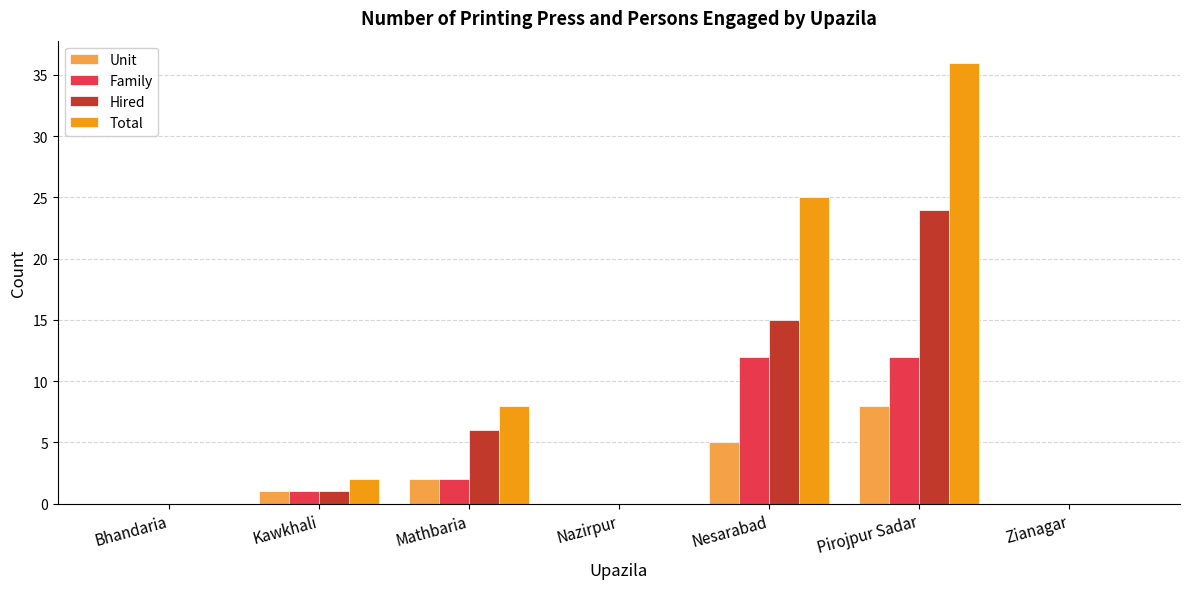

Which series has the largest total across all categories?

Total